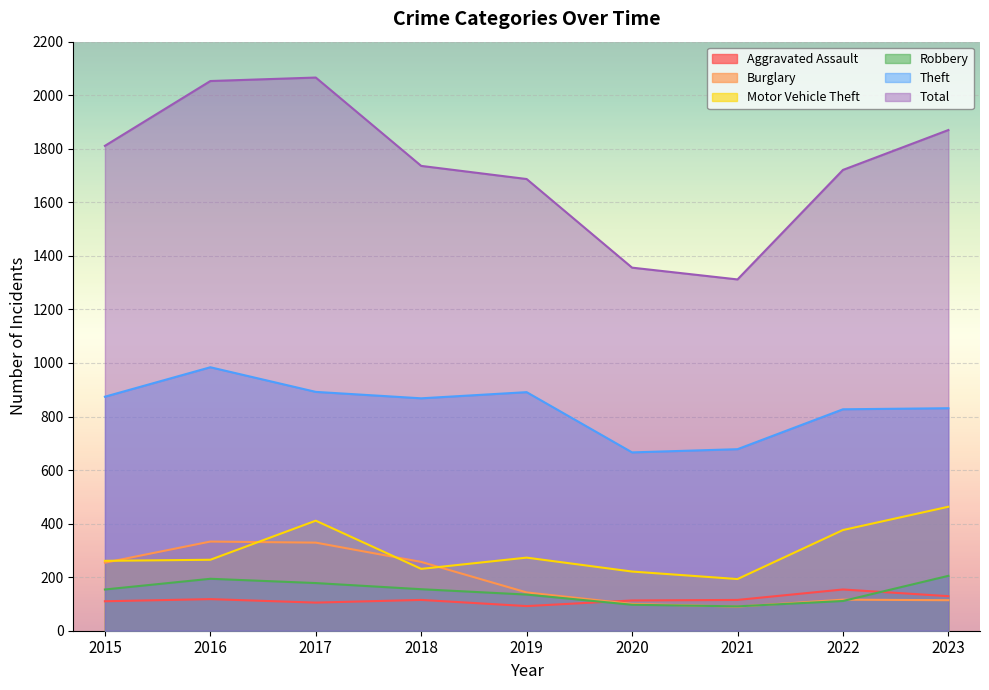

What is the difference between the maximum and minimum values in the Robbery series?

114